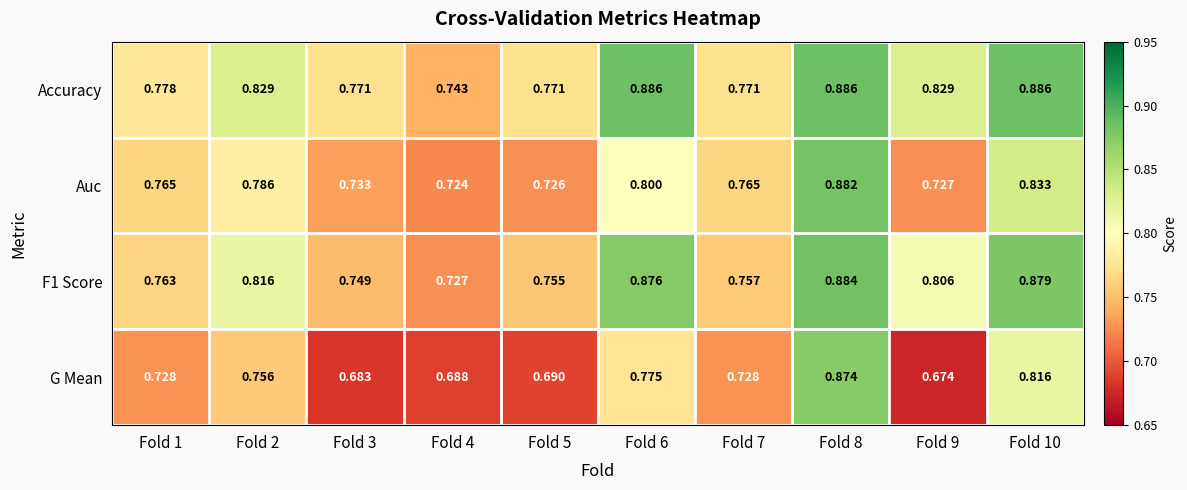

Which series has the largest range (max minus min)?

G Mean